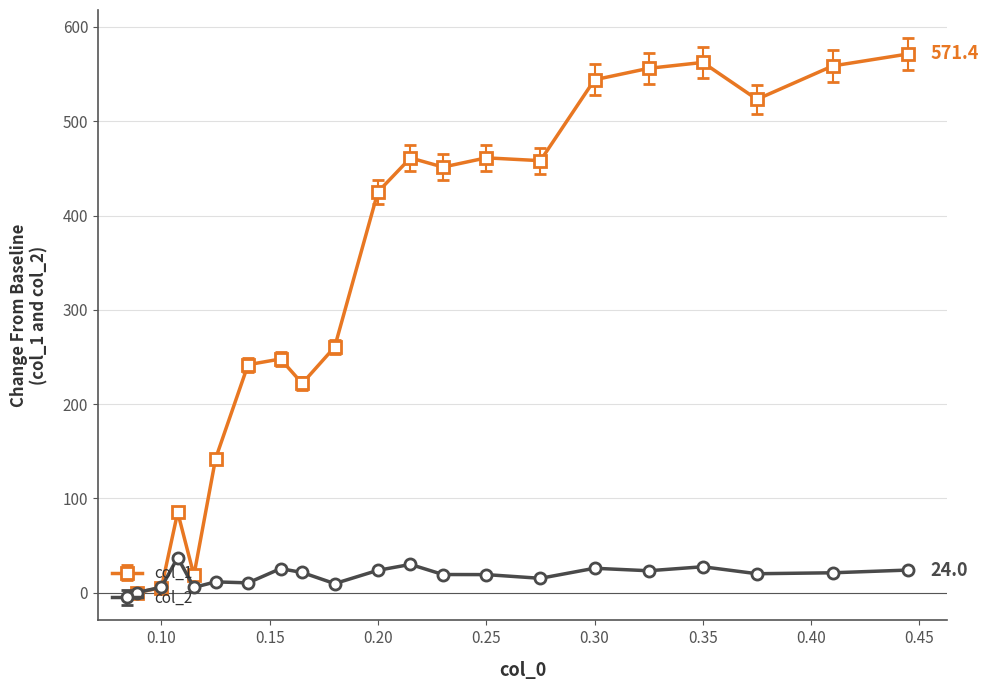

List the series in order of their overall mean, lowest first.

col_2, col_1